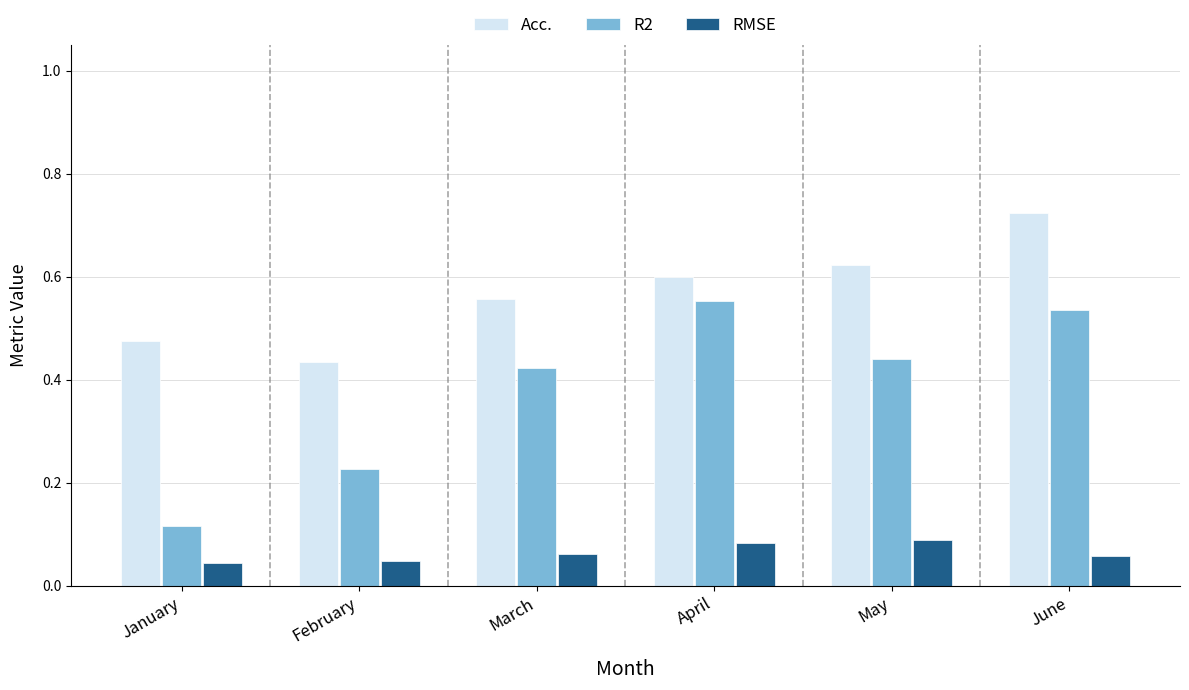

True or false: Acc. has a value of 0.6 at March.

True